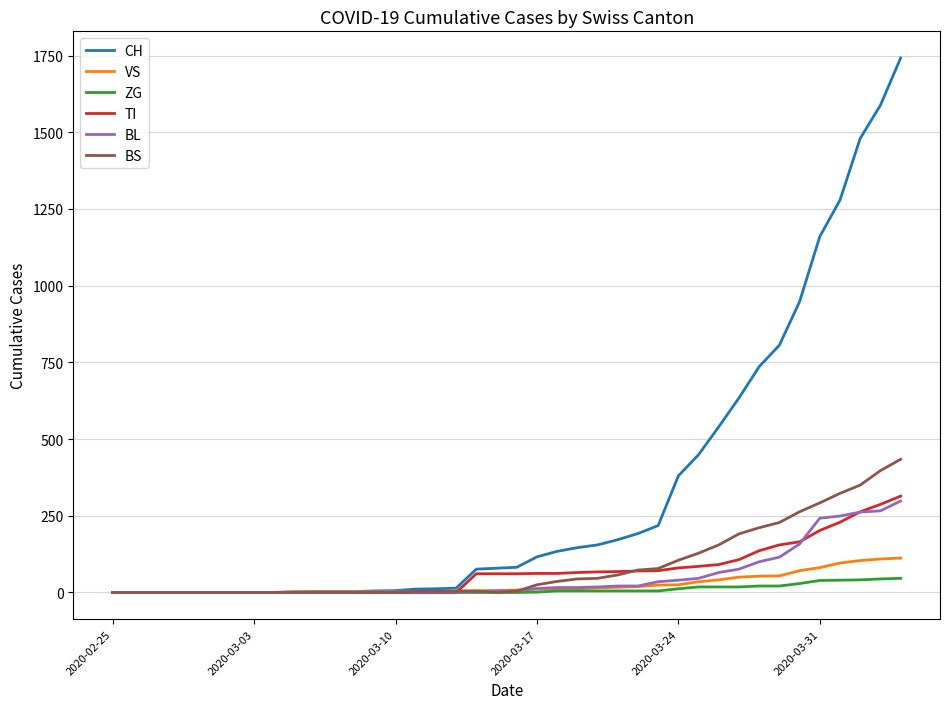

What is the highest value of the CH series?

1742